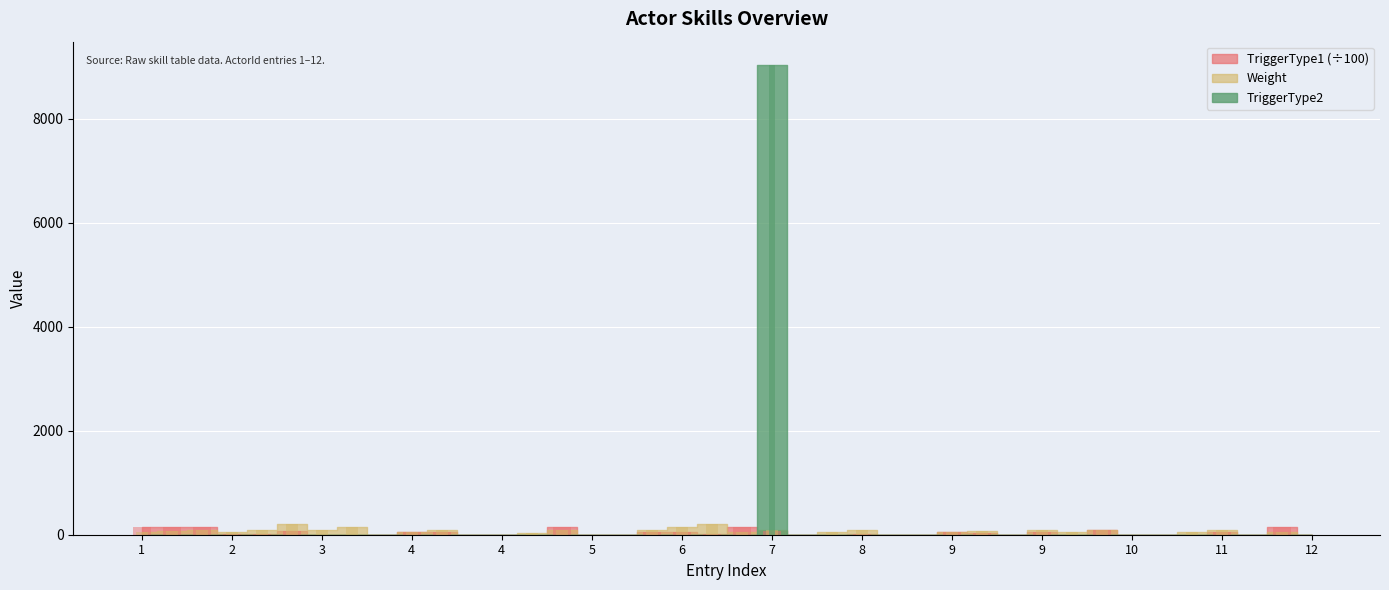

Read the TriggerType1 value at 5.

142.1